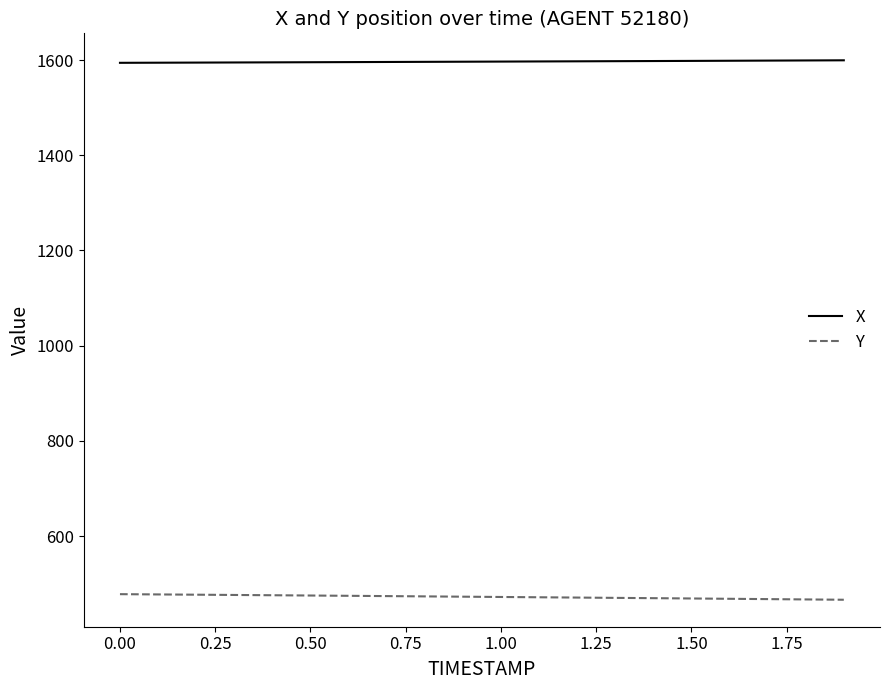

Which series has the largest total across all categories?

X